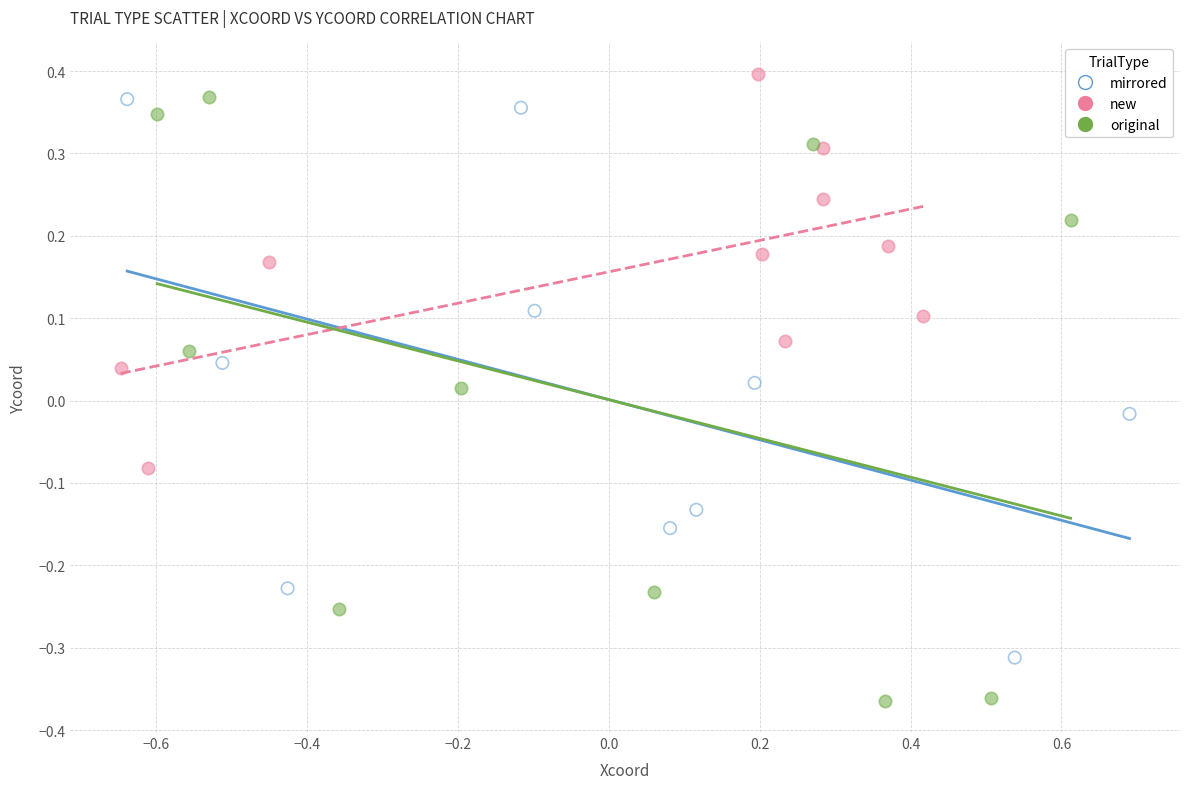

Which series contains the lowest Y value?

original